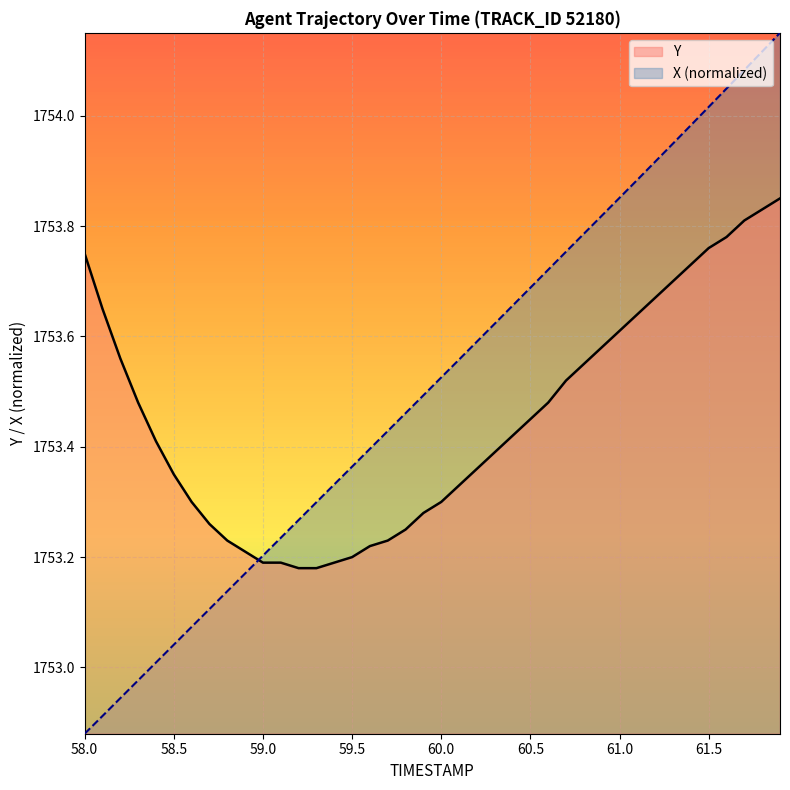

True or false: X (normalized) has a value of 1753.2 at 59.0.

True